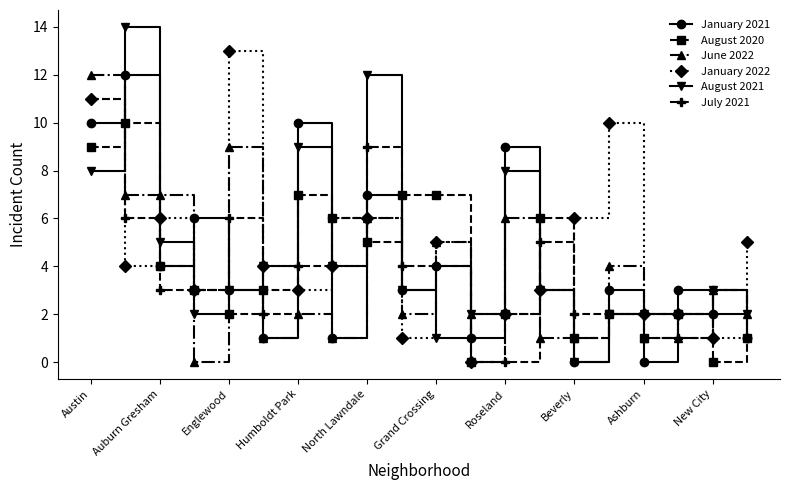

What is the highest value of the August 2021 series?

14